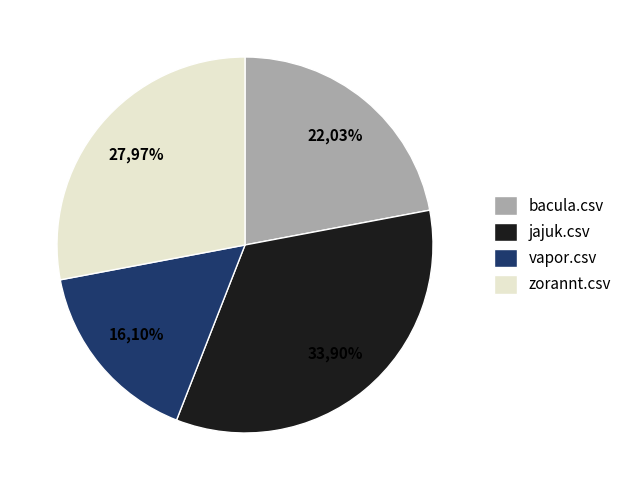

Combined, what portion of the pie is bacula.csv and vapor.csv?

38.1%